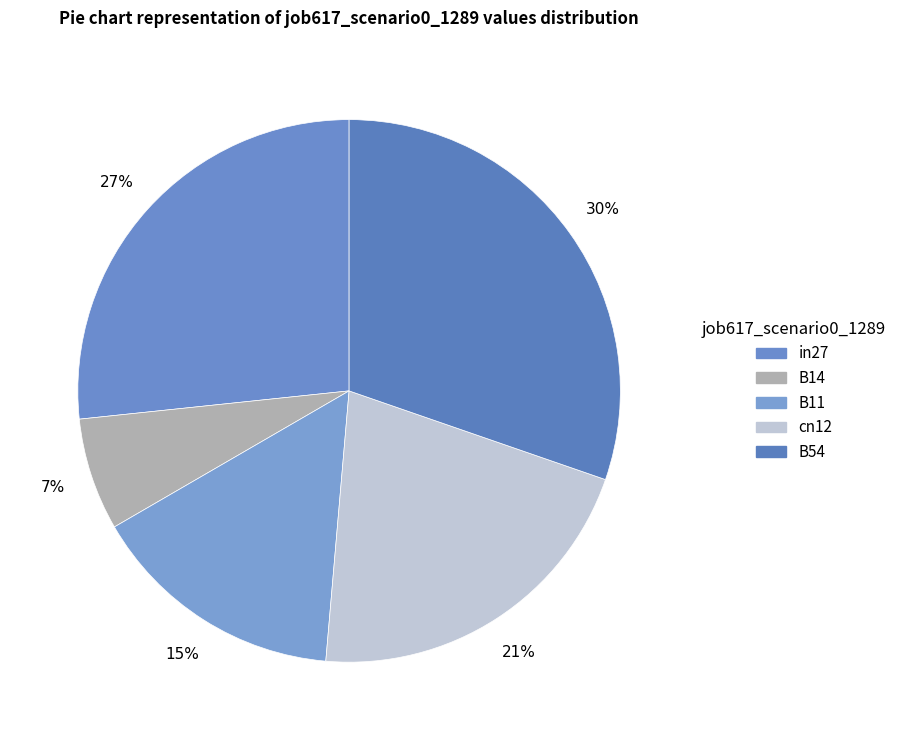

To the nearest percent, what is the difference between the largest and smallest slice percentages?

24%